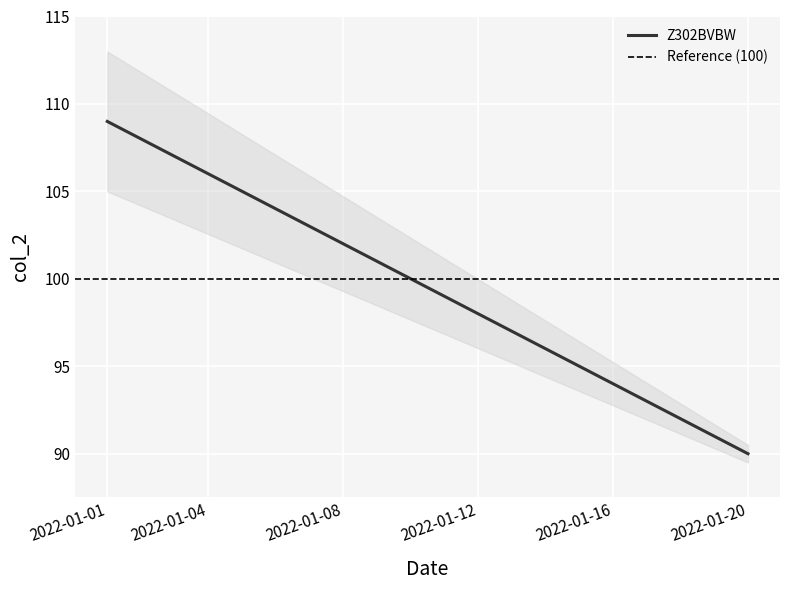

Which has a higher value, 2022-01-06 or 2022-01-09?

2022-01-06